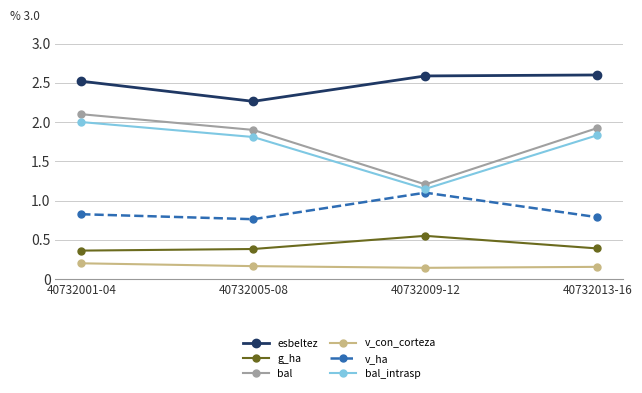

True or false: bal and esbeltez cross at least once.

False